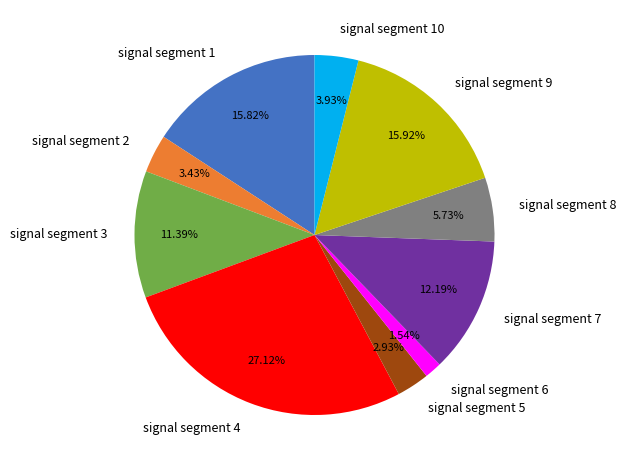

Combined, do signal segment 3 and signal segment 8 account for over 50%?

No